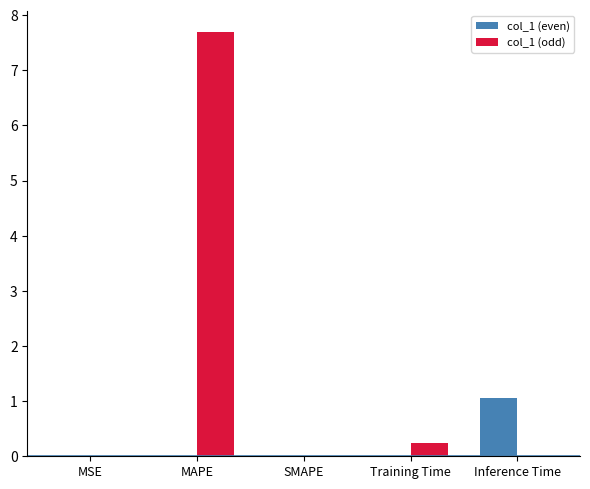

True or false: col_1 (odd) has a value of 7.7 at MAPE.

True